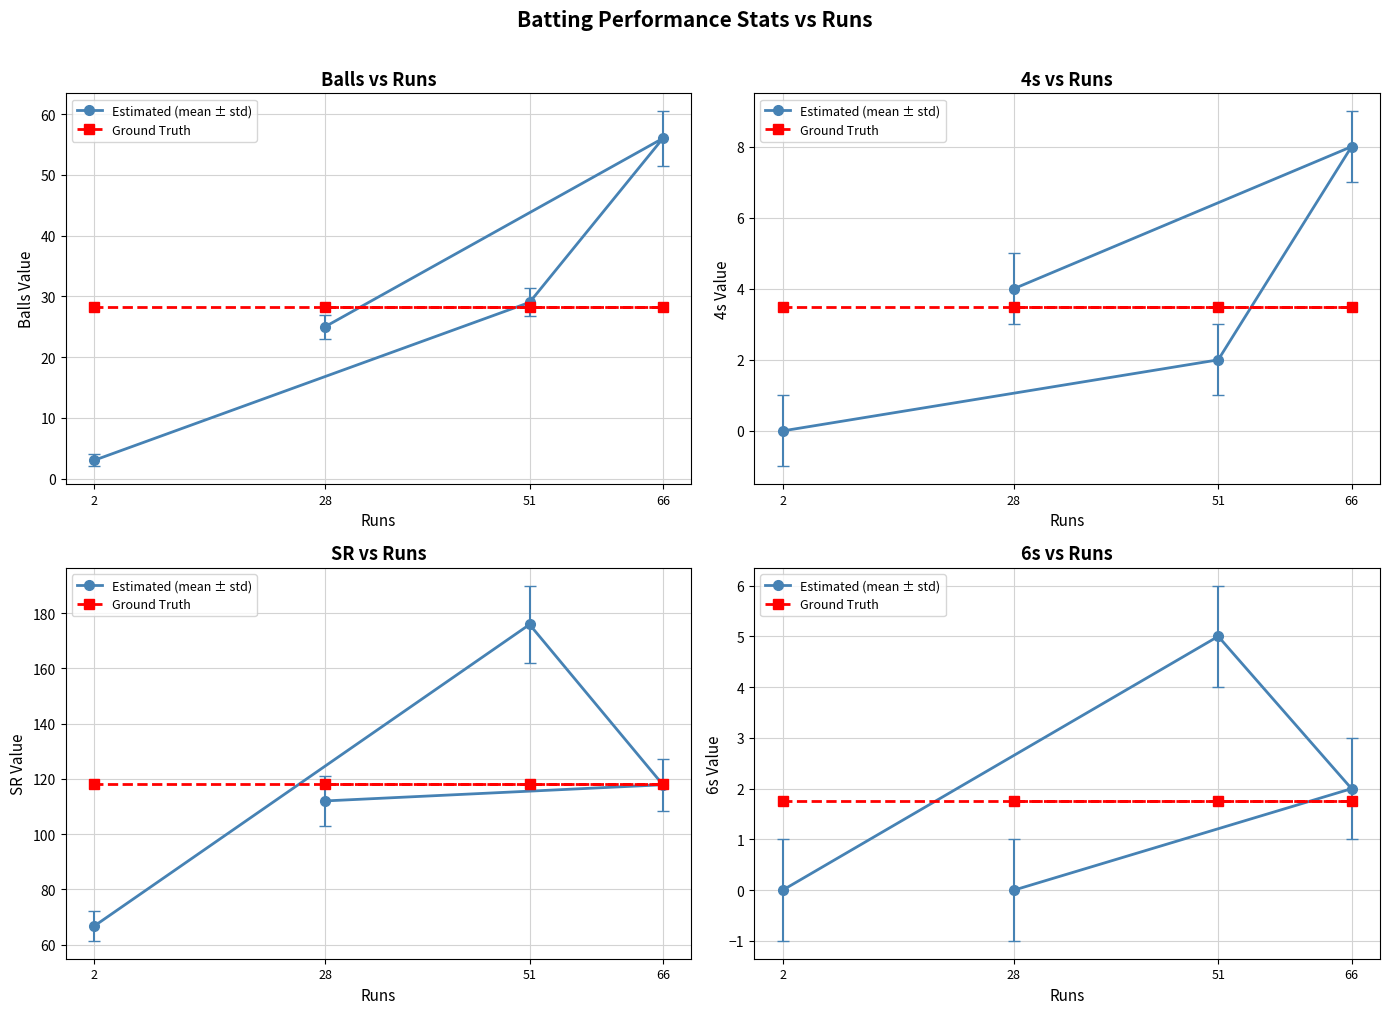

What is the difference between the maximum and minimum values in the Estimated (mean ± std) series?

5.0